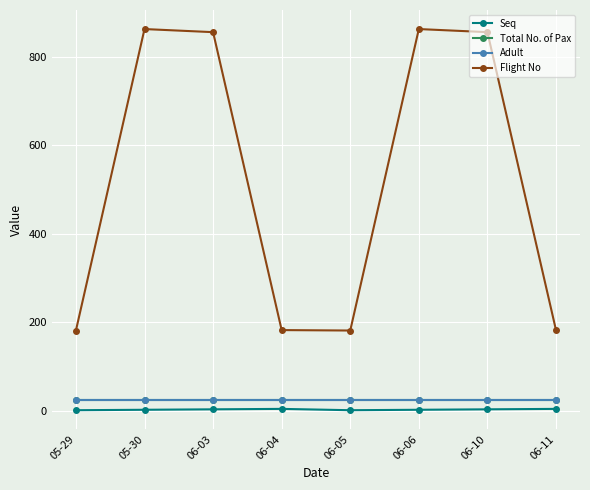

Which series has the widest spread of values?

Flight No